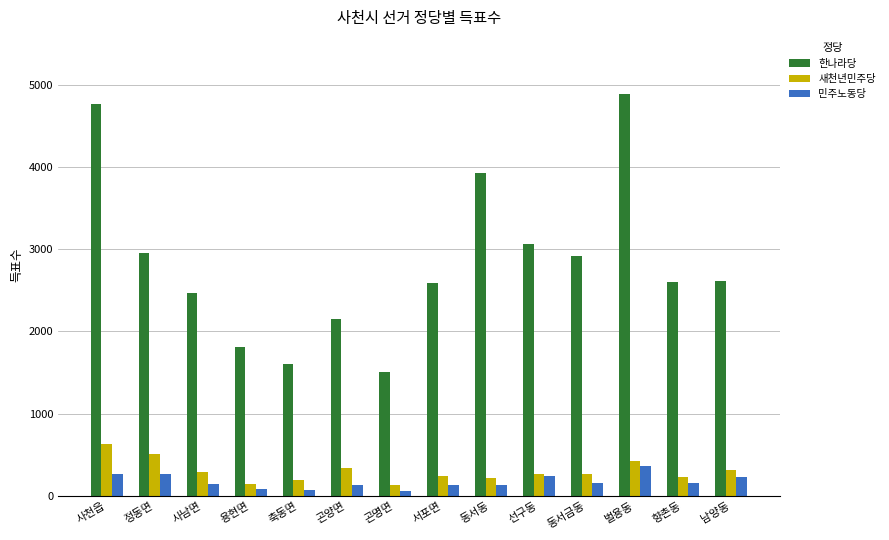

Is the value of 한나라당 at 선구동 greater than the value of 새천년민주당 at 곤명면?

Yes